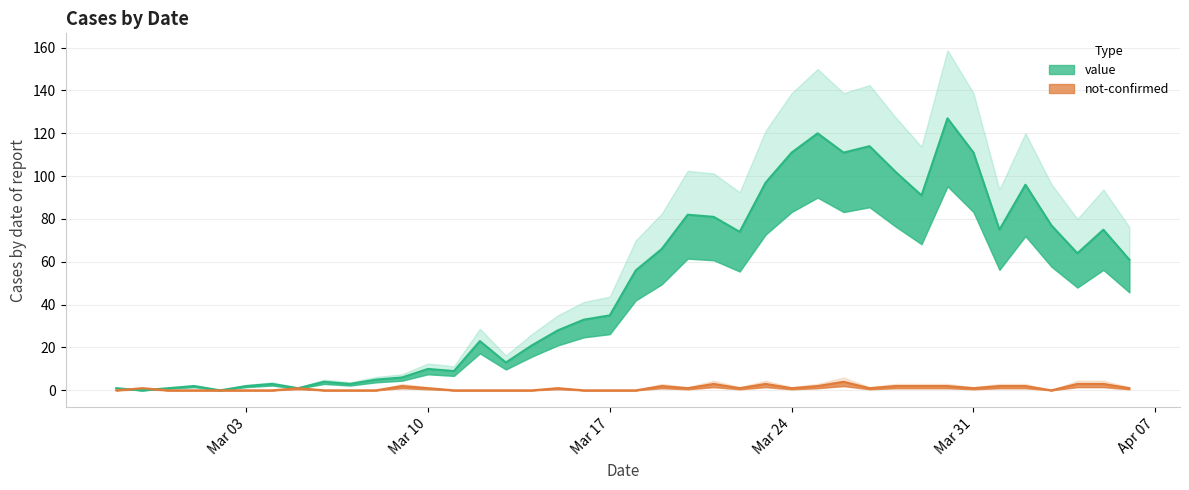

What is the spread (max minus min) of values at 2020-04-03?

77